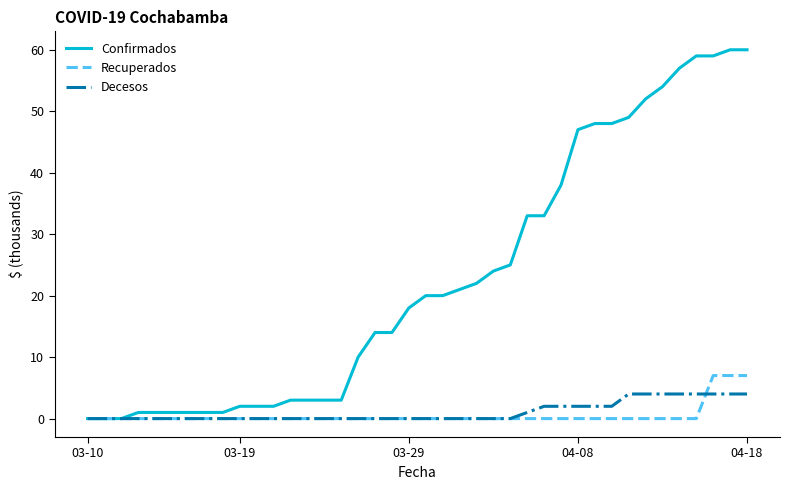

Which series has the largest range (max minus min)?

Confirmados